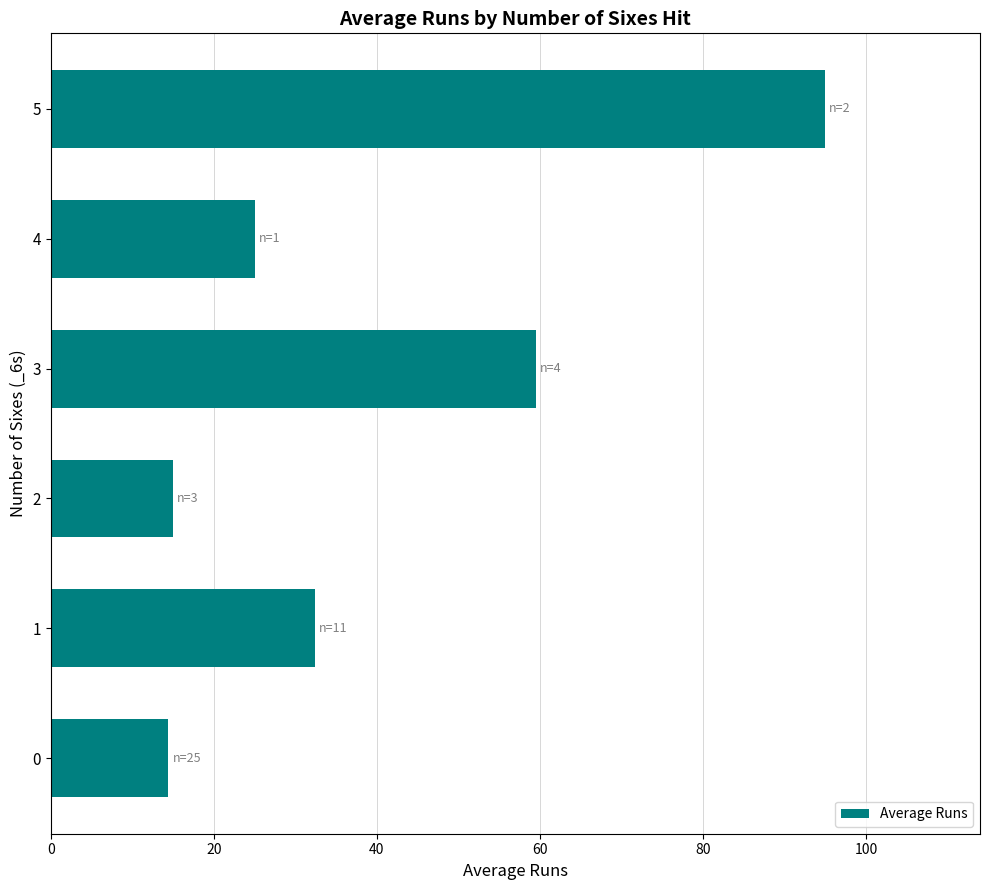

What is the ratio of the value at 1 to the value at 0?

2.2